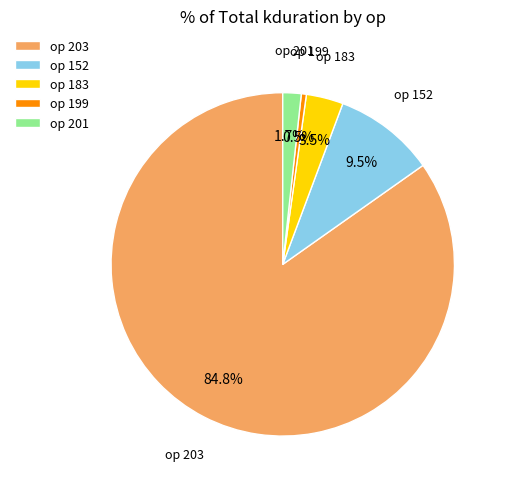

Which slice represents more than half of the pie?

op 203